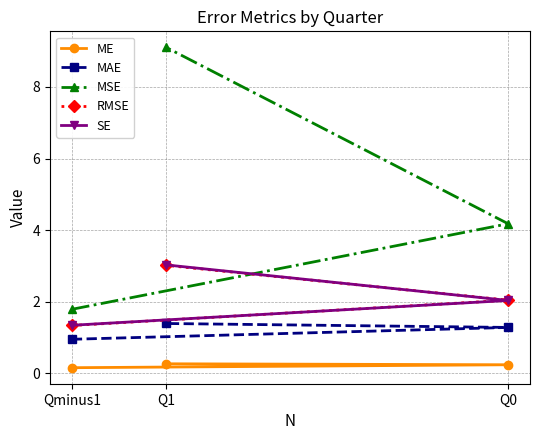

What is the label of the 1st point from the left?

Qminus1